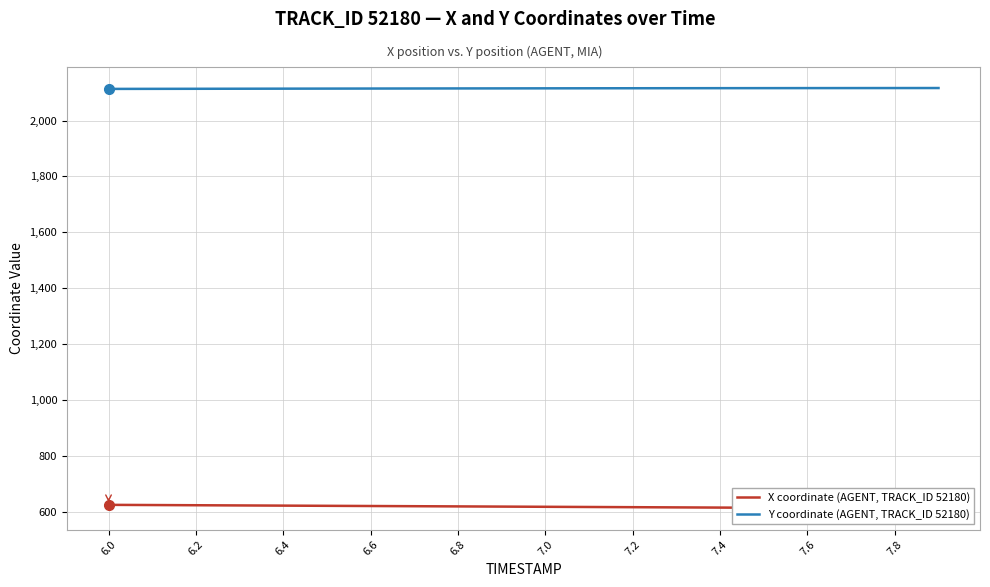

How many series are shown in this chart?

2